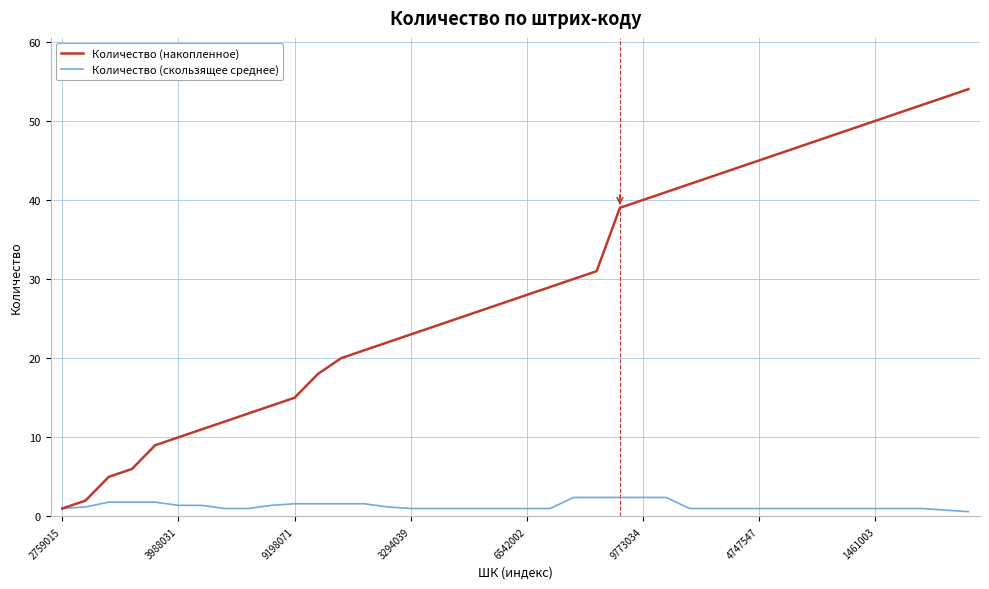

What is the maximum value shown in the chart?

54.0